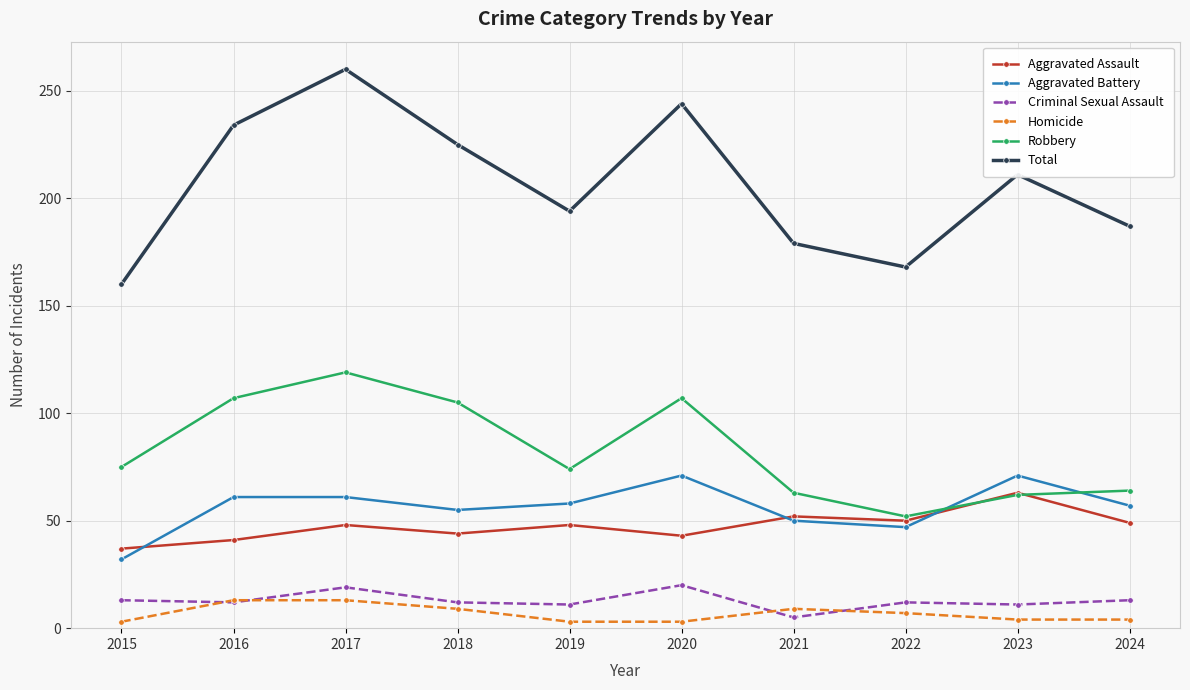

Which category has the highest value across all series?

2017